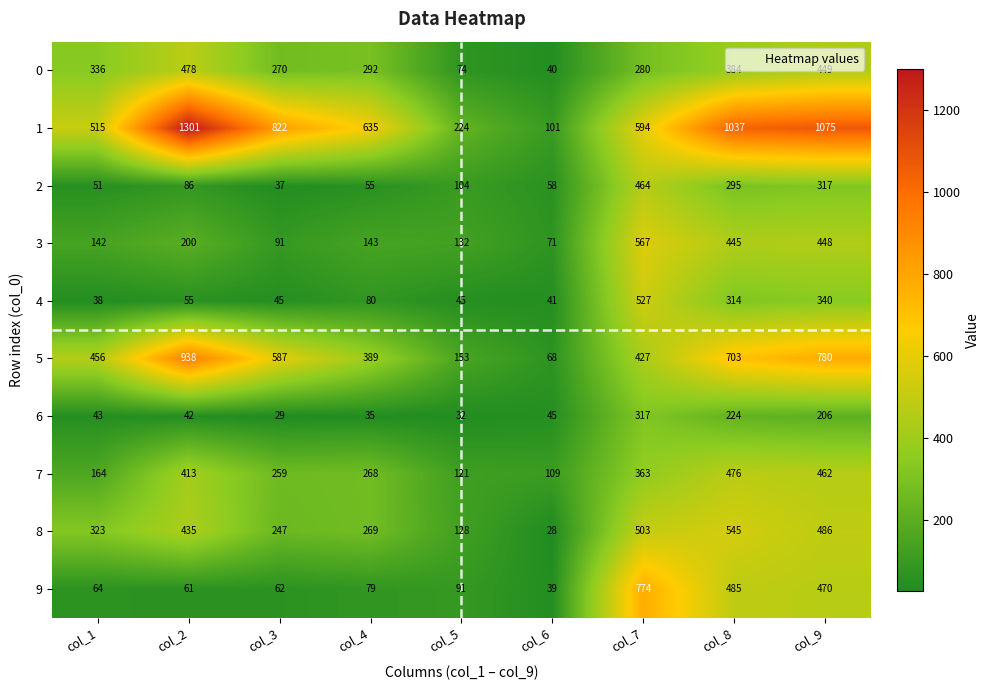

Where is 9 nearest to the value 406?

col_9